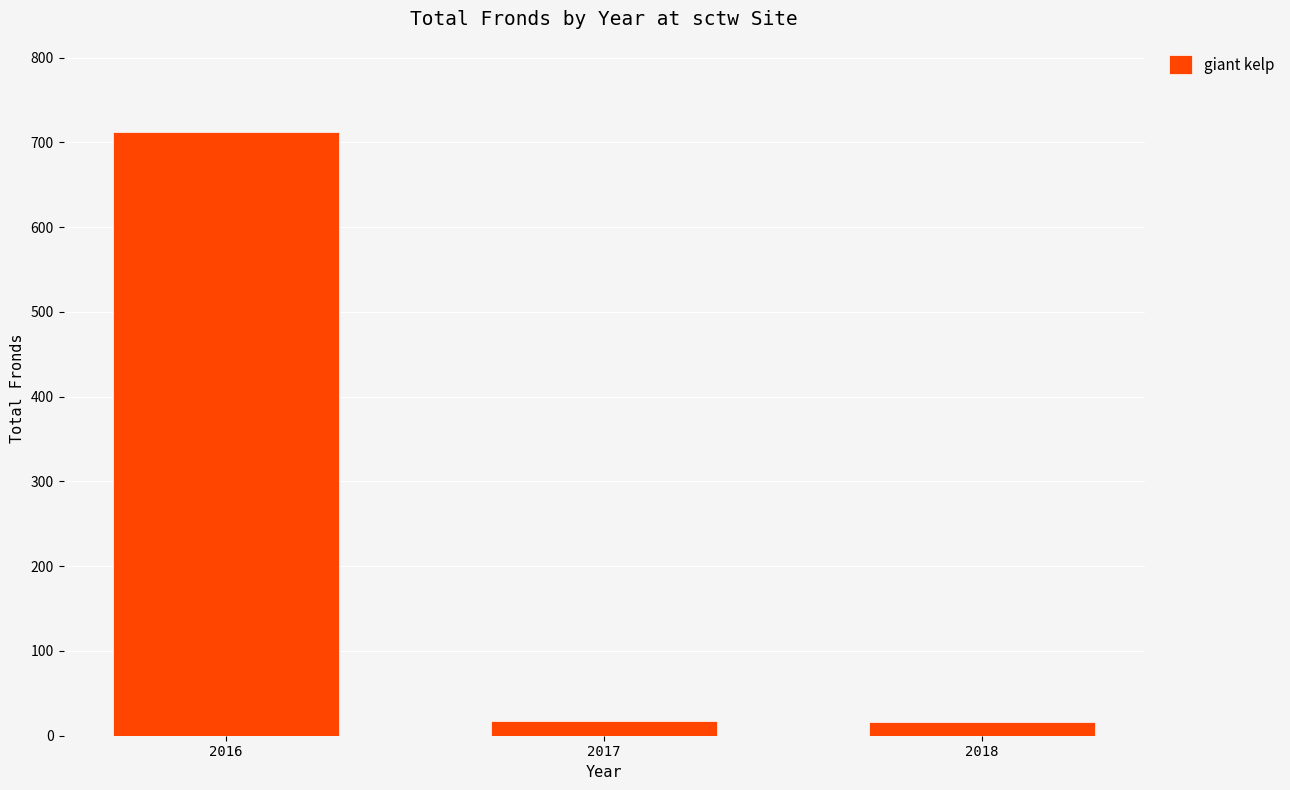

At which category does the chart reach its peak across all series?

2016